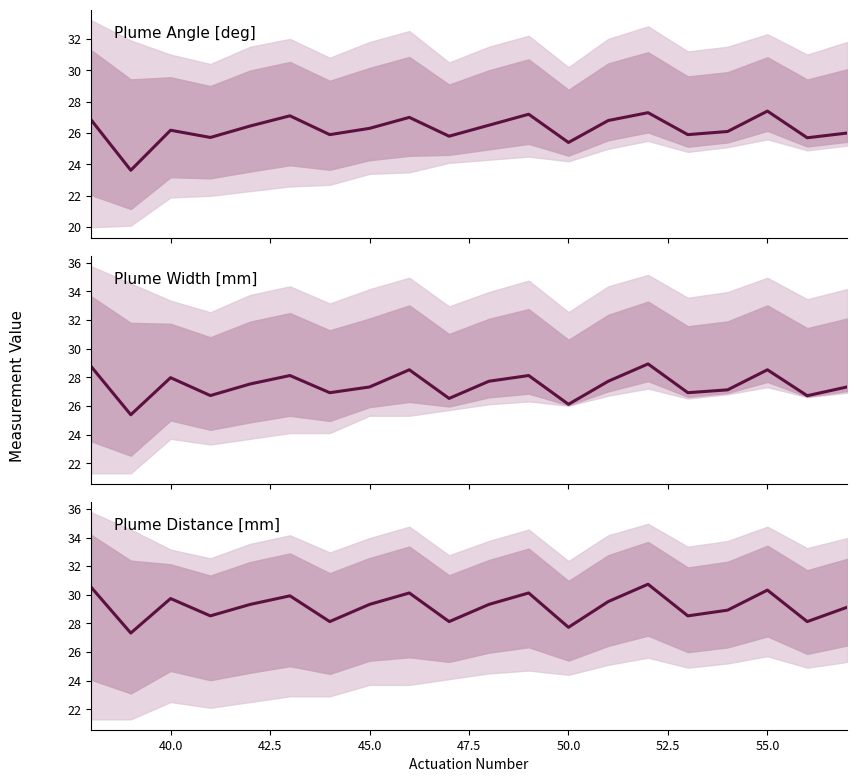

What is the total value across all series at 52.5?

81.0